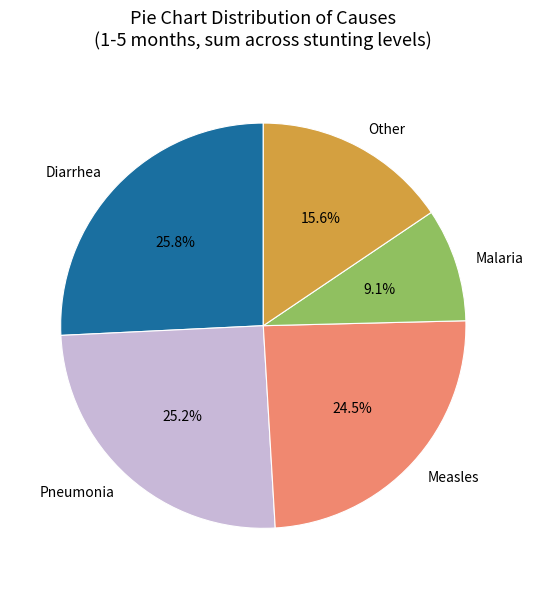

How many slices are in this pie chart?

5